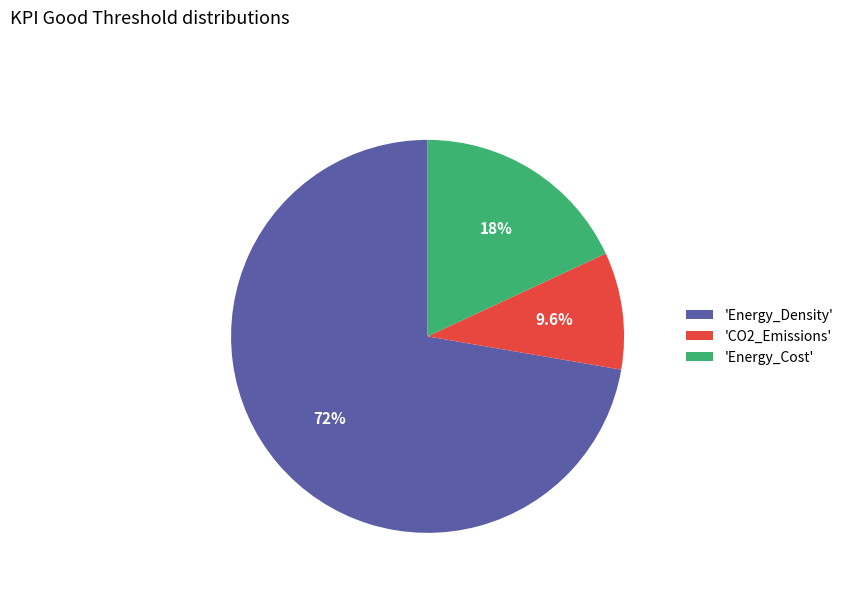

Which has a higher value, 'CO2_Emissions' or 'Energy_Cost'?

'Energy_Cost'